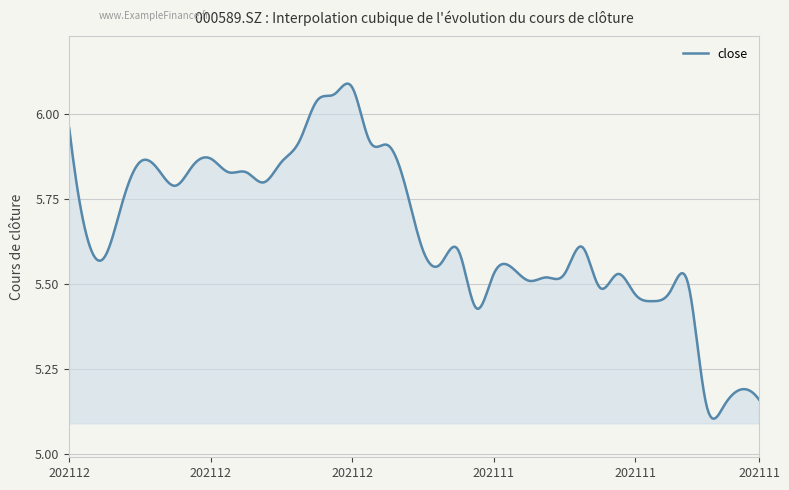

What is the sum of all values?

2262.3